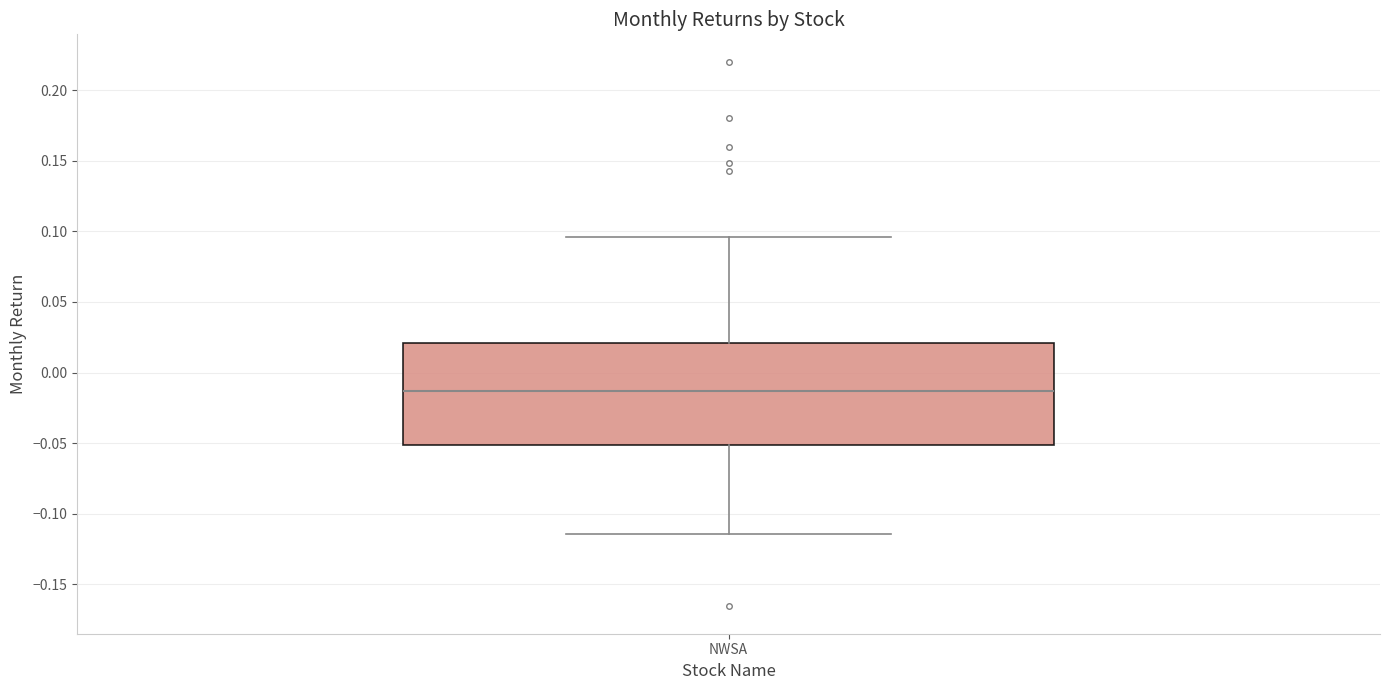

Where does the median line of the box for NWSA sit on the y-axis? The values are not printed on the chart, so give them approximately, as read against the axis.

-0.015